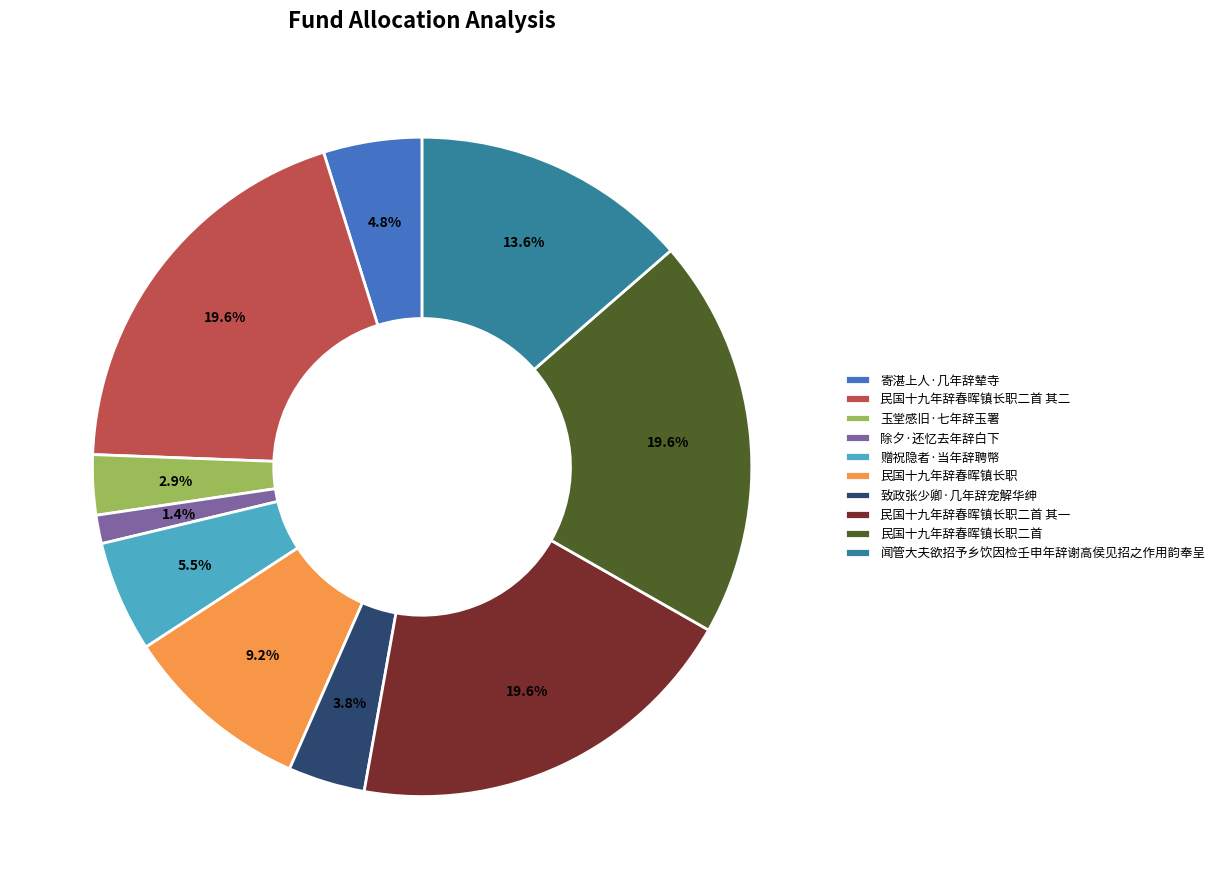

The 玉堂感旧·七年辞玉署 slice represents 3% of the pie. True or false?

True